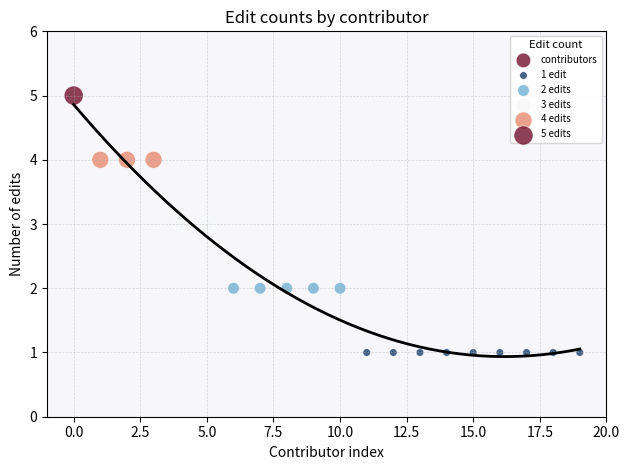

What is the range of Y values (max minus min)?

4